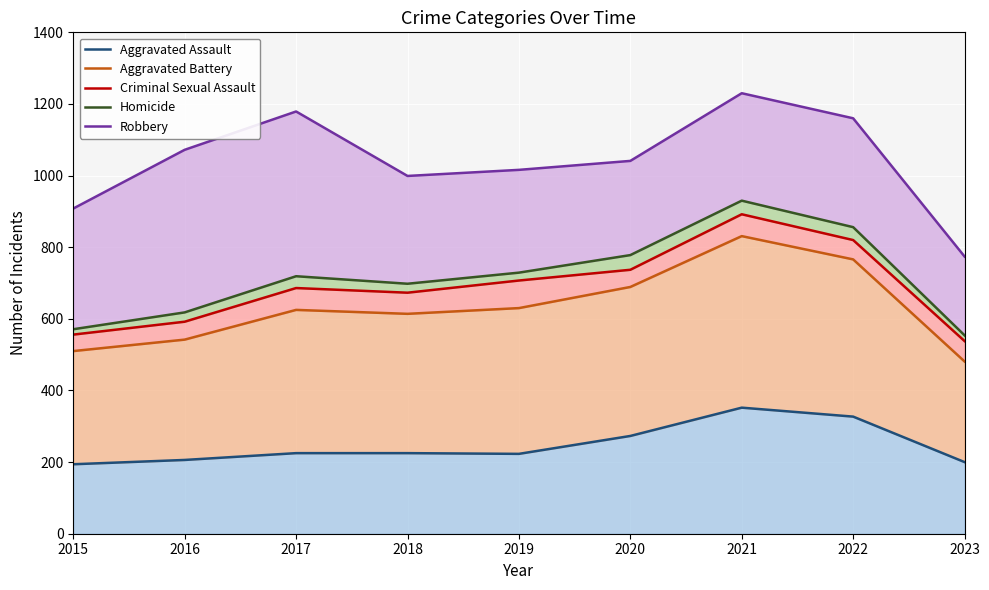

True or false: Aggravated Battery and Aggravated Assault intersect in this chart.

False